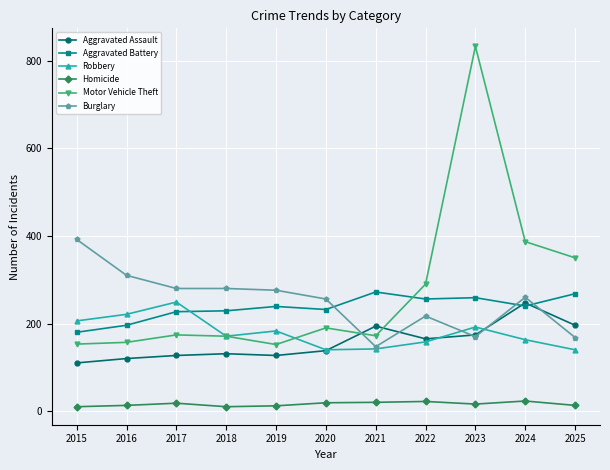

True or false: Motor Vehicle Theft has more than 0 points higher than both neighbors.

True